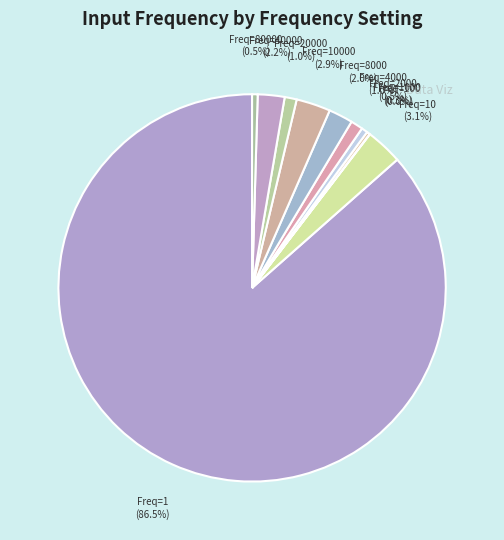

What is the smallest slice in the pie chart?

100